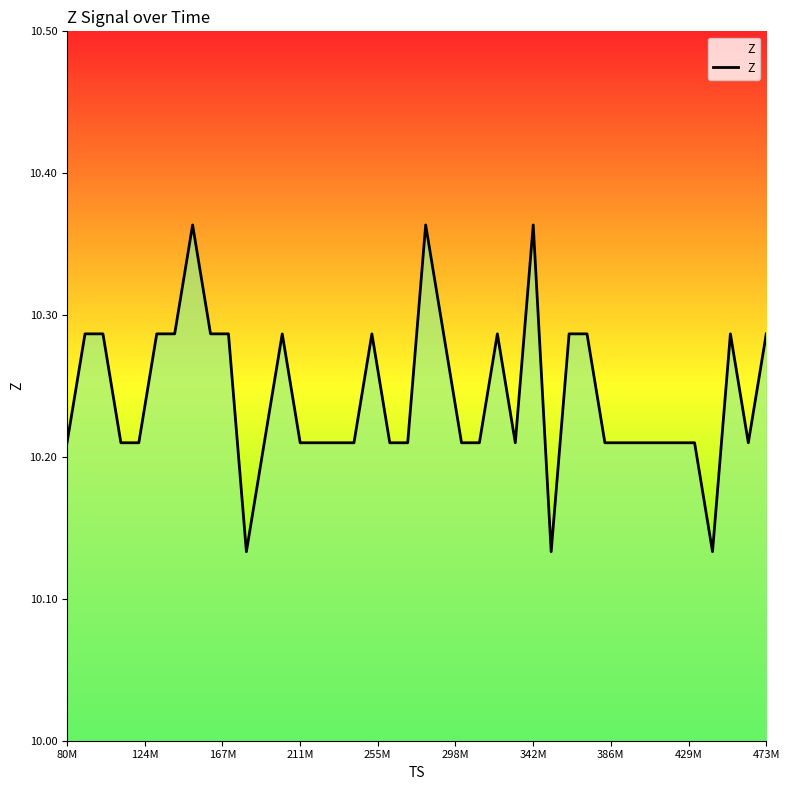

Reading left to right, extract all data points from this chart.

10.2	10.3	10.3	10.2	10.2	10.3	10.3	10.4	10.3	10.3	10.1	10.2	10.3	10.2	10.2	10.2	10.2	10.3	10.2	10.2	10.4	10.3	10.2	10.2	10.3	10.2	10.4	10.1	10.3	10.3	10.2	10.2	10.2	10.2	10.2	10.2	10.1	10.3	10.2	10.3